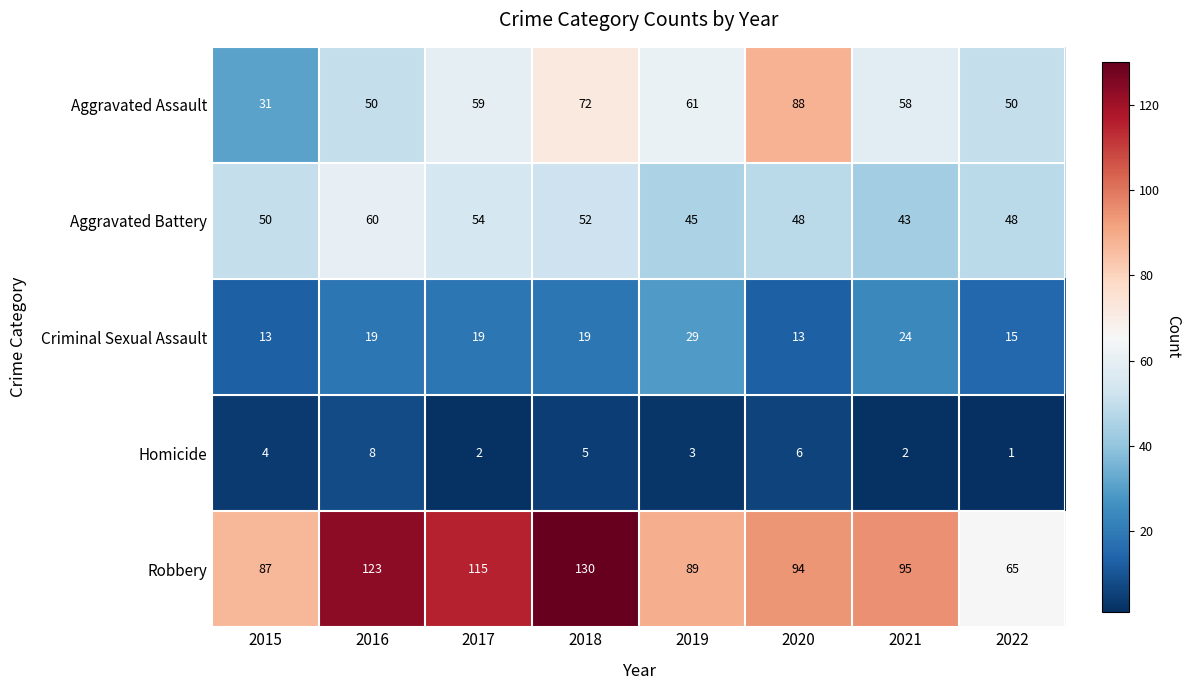

What is the difference between the Aggravated Battery values at 2017 and 2021?

11